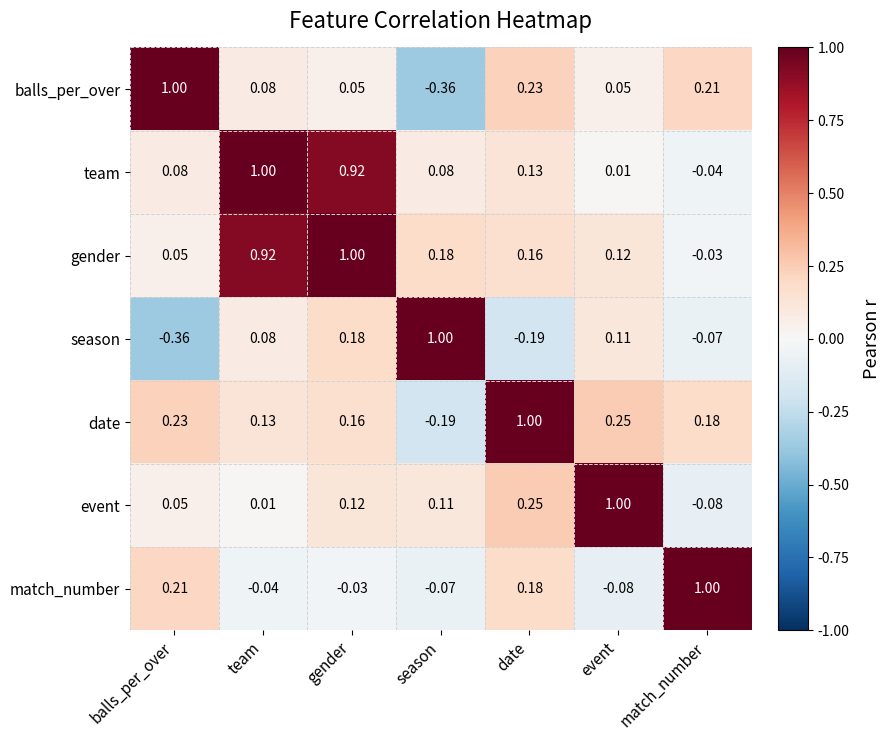

List the labels in order of match_number value, largest first.

match_number, balls_per_over, date, gender, team, season, event